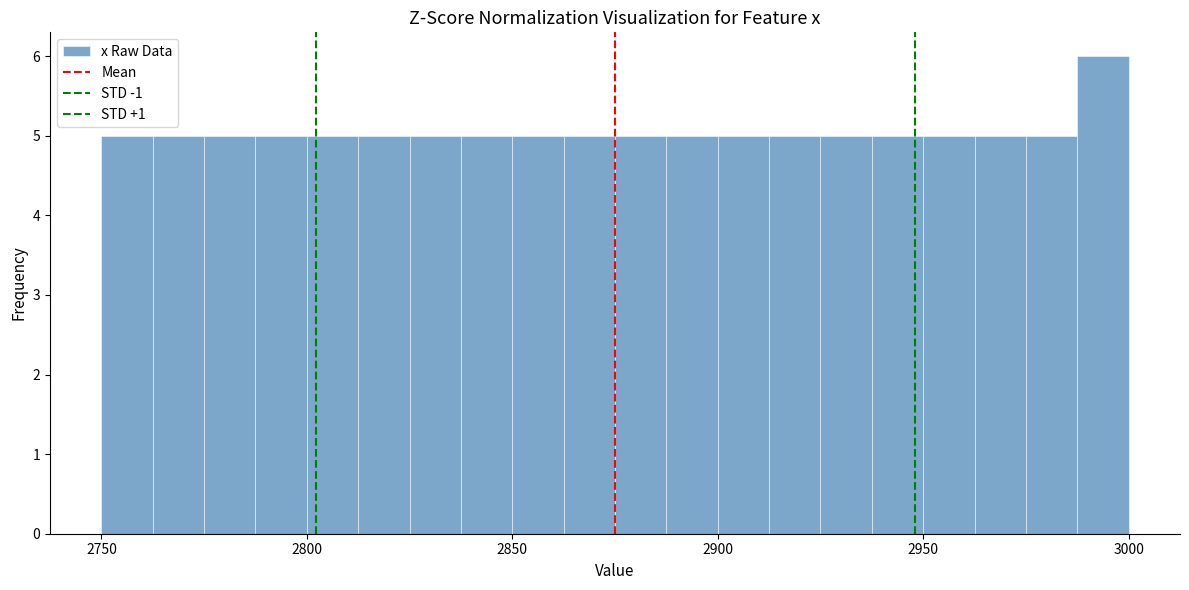

Read against the x-axis, roughly where is the centre of the tallest bar?

2995